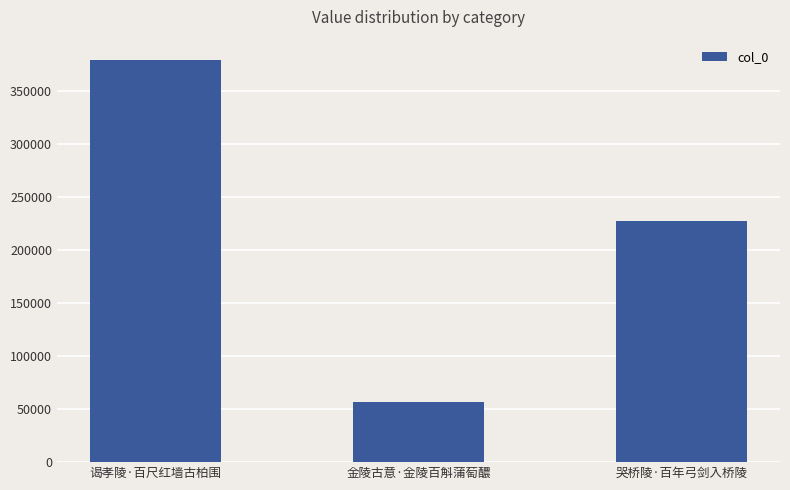

Count the values in the range 57038 to 379228.

3